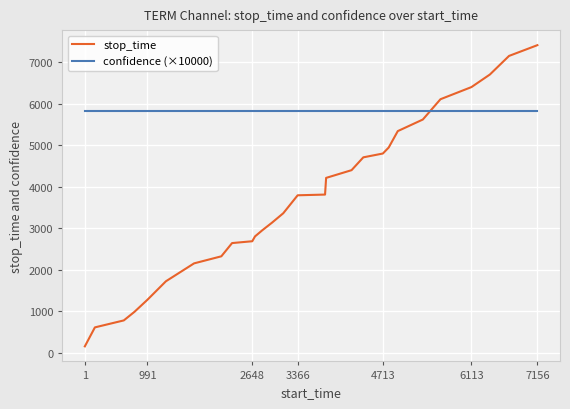

What are all the series names shown in the legend?

stop_time, confidence (×10000)